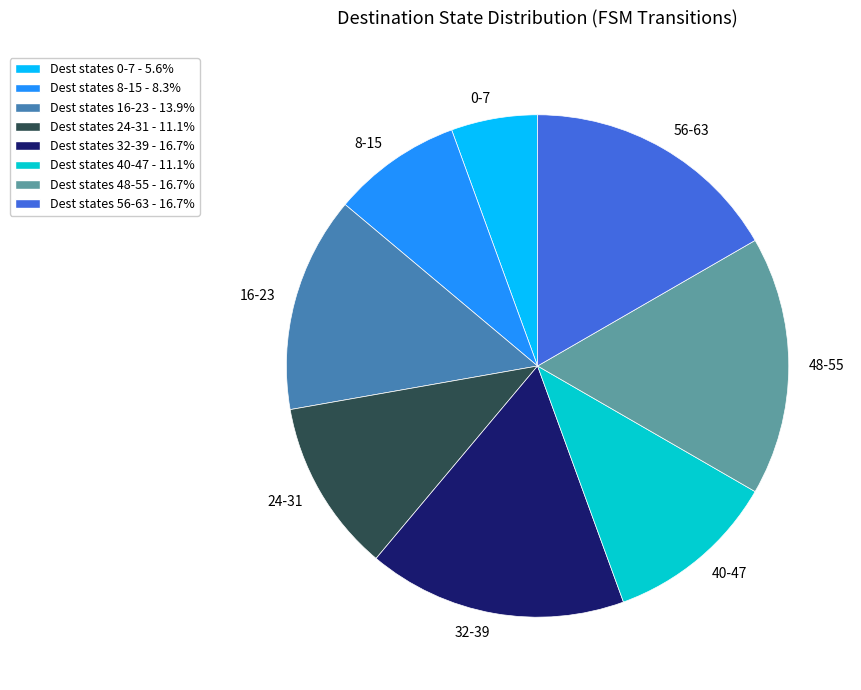

Do 24-31 and 0-7 together represent more than half of the pie?

No